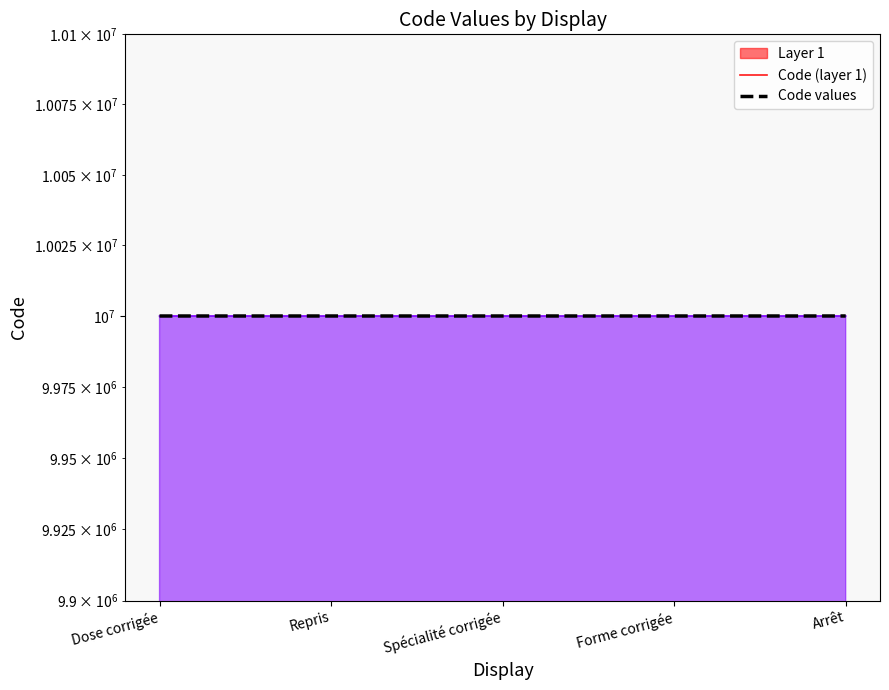

What is the value of the Code values point at the 3rd from the left?

10000003.0